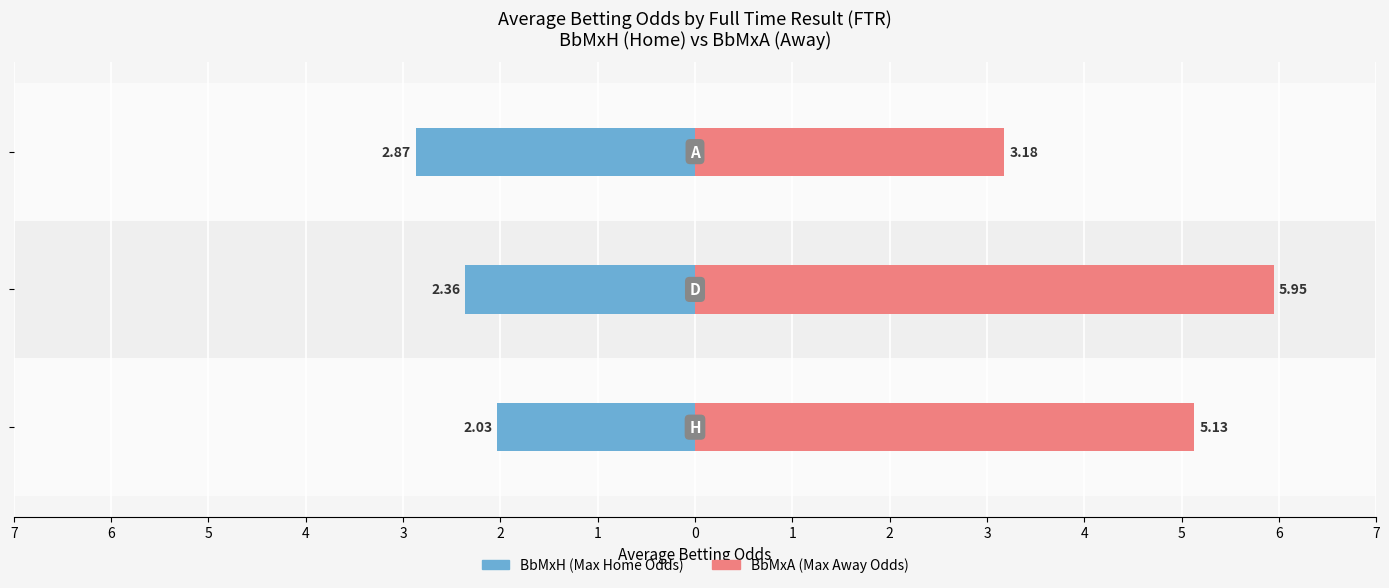

What is the value of the BbMxH bar at the 1st from the left?

-2.0